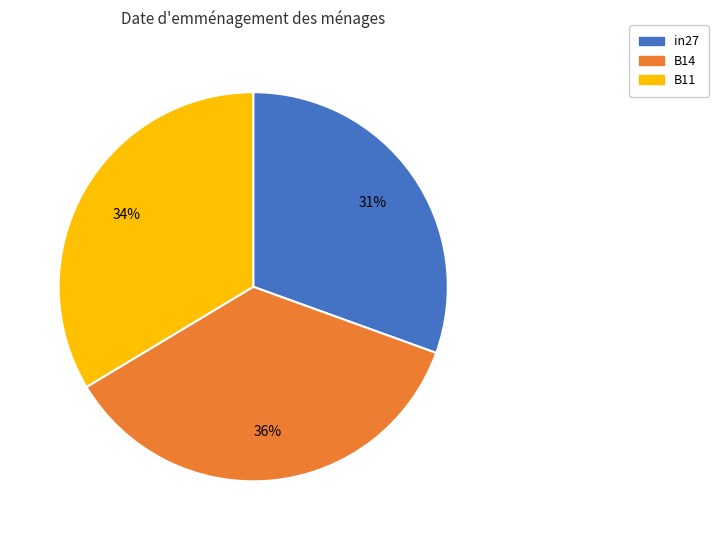

To the nearest percent, what percentage of the pie is in27?

31%